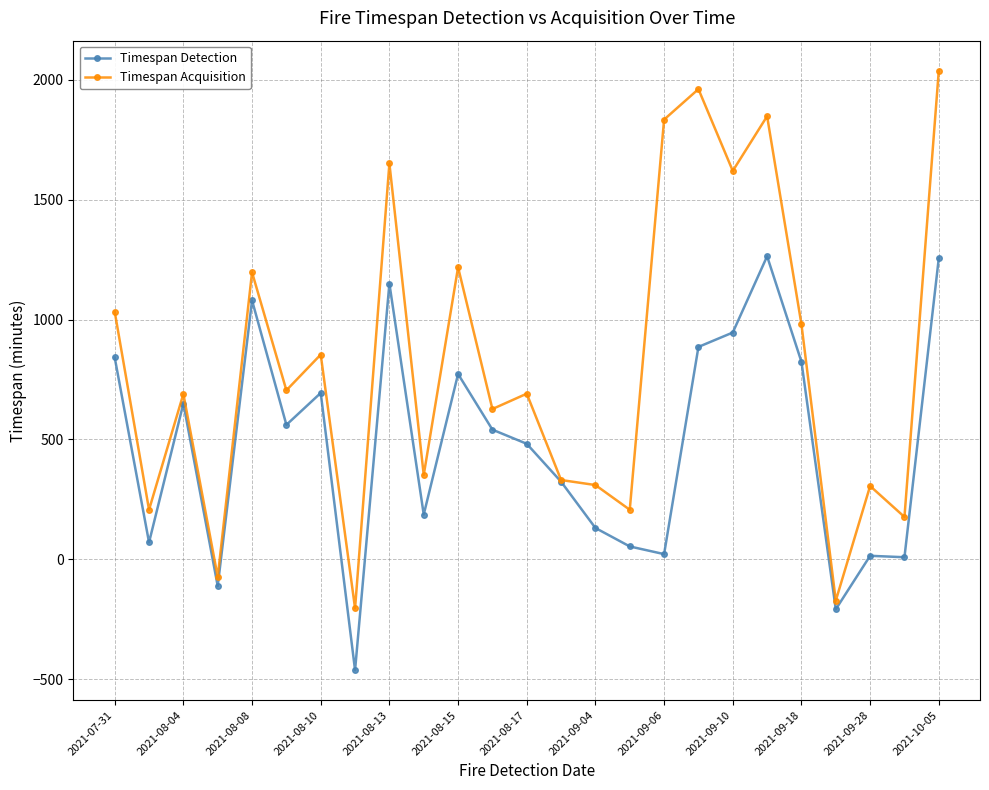

At how many categories does at least one series exceed 1296?

6